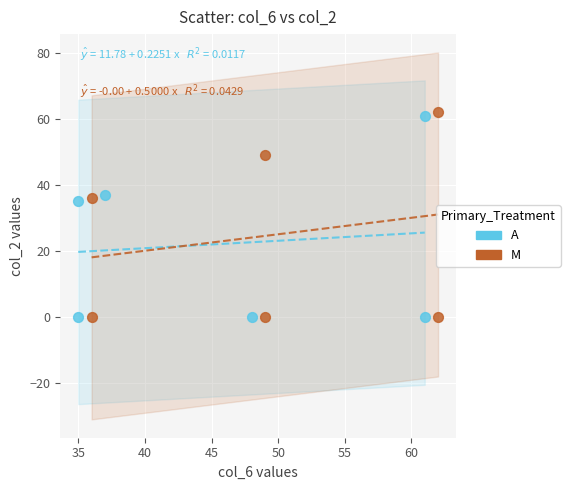

What are all the series names shown in the legend?

A, M